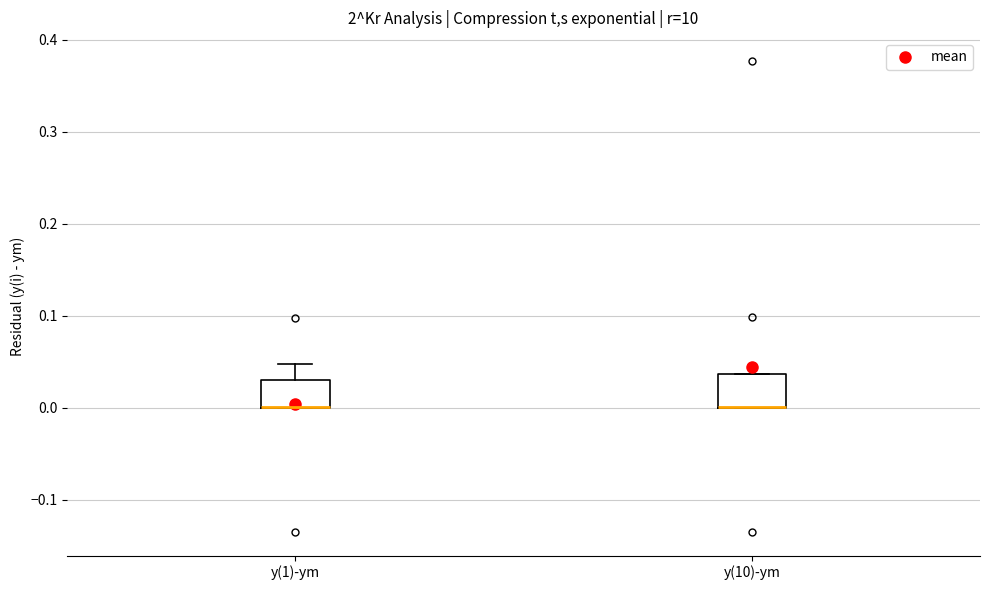

Where is the upper edge of the box for y(1)-ym on the y-axis? The values are not printed on the chart, so give them approximately, as read against the axis.

0.03